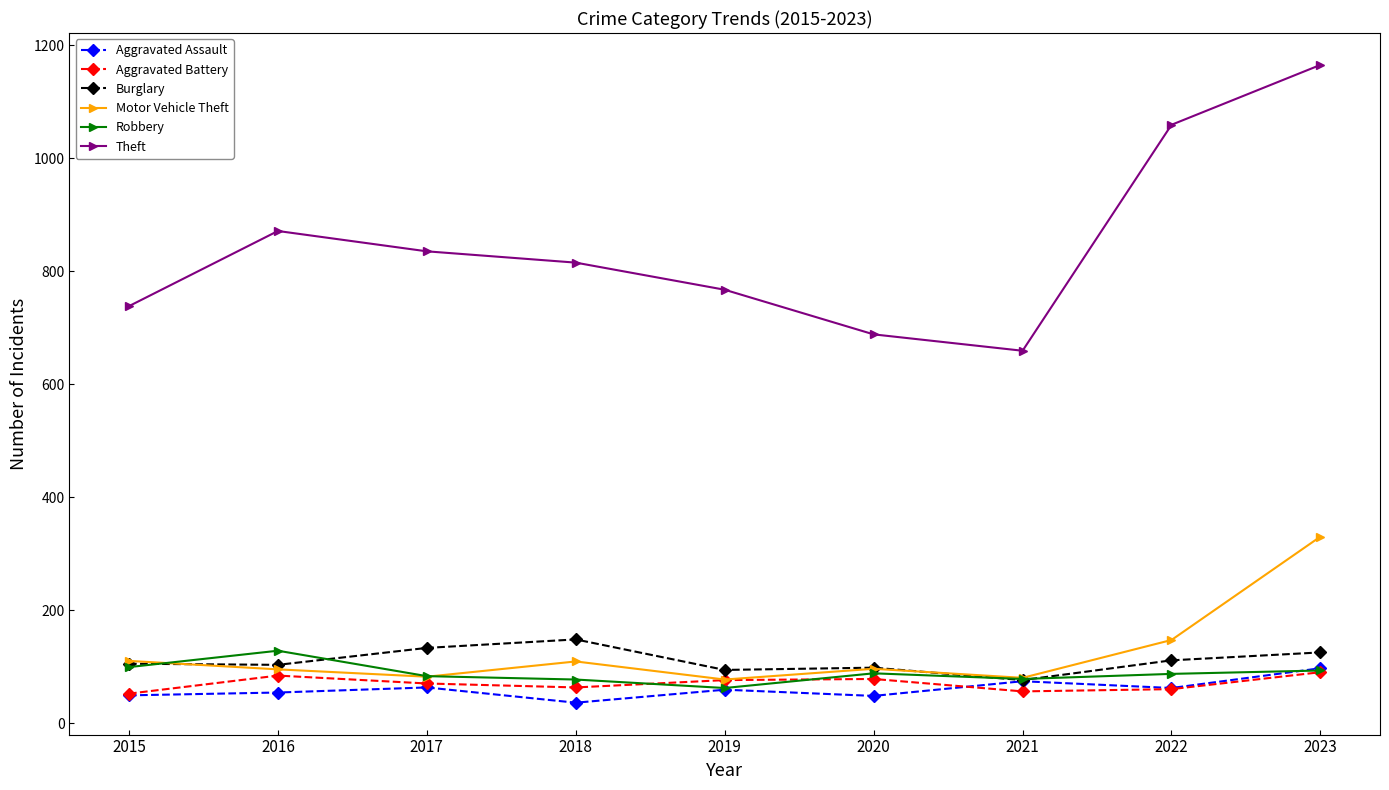

How many lines are shown in the chart?

6